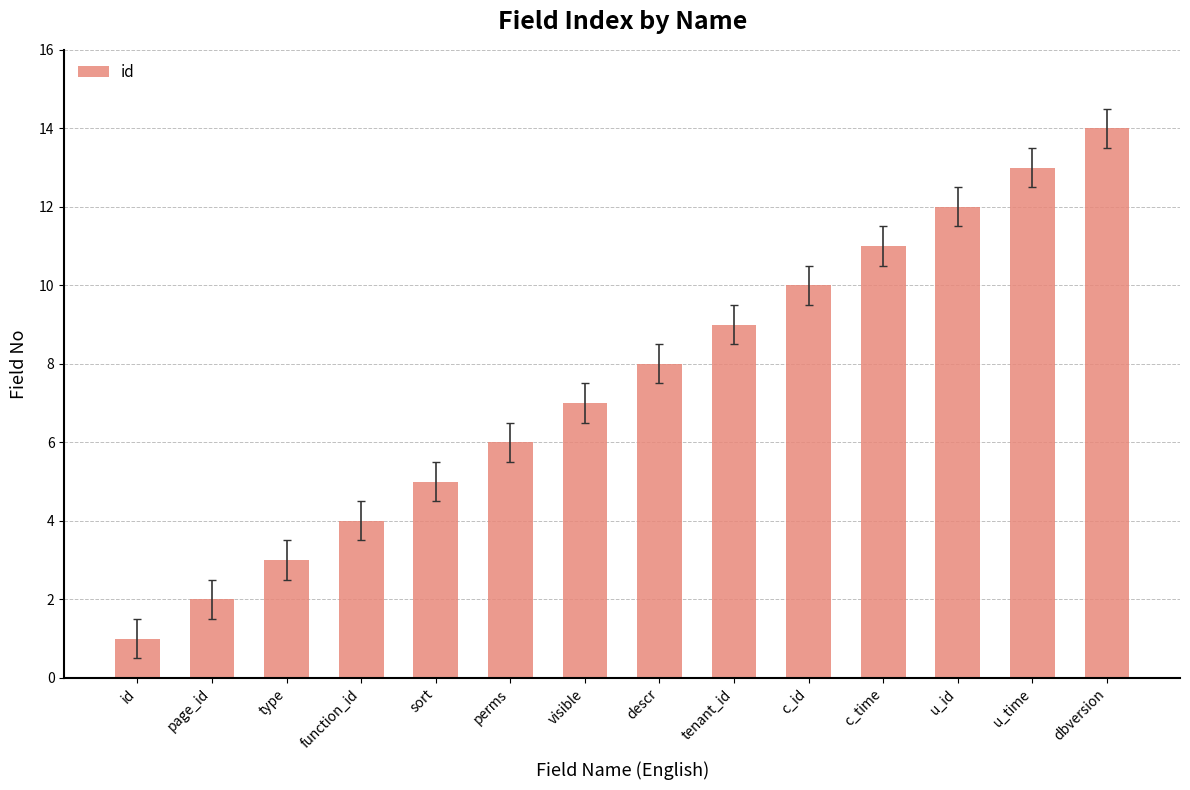

What is the greatest value displayed?

14